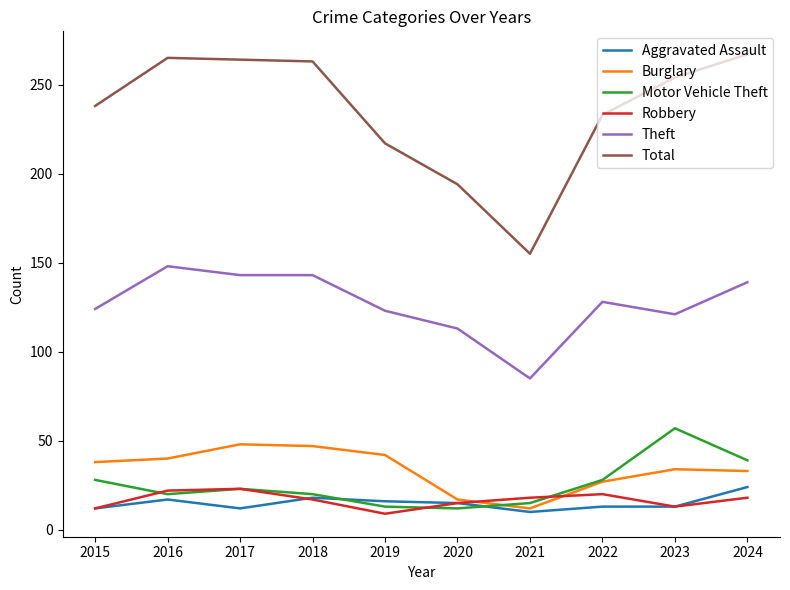

What is the maximum value for Motor Vehicle Theft?

57